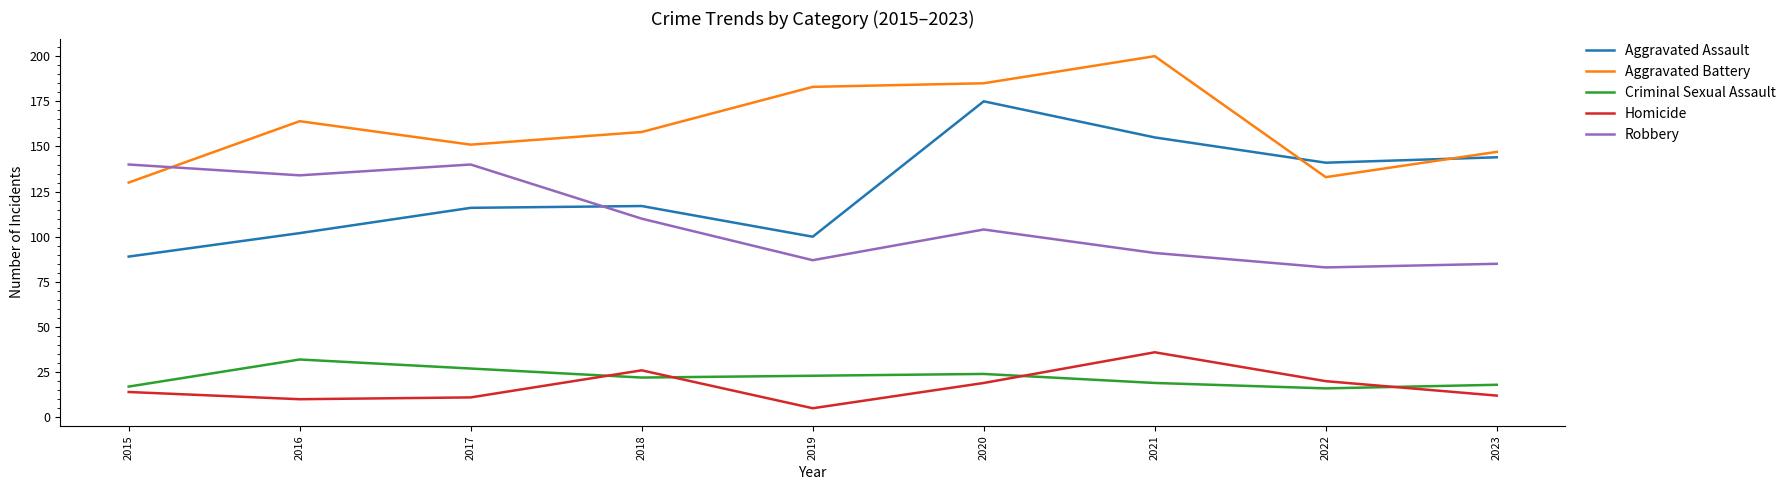

Is the value of Aggravated Assault at 2016 greater than the value of Robbery at 2016?

No